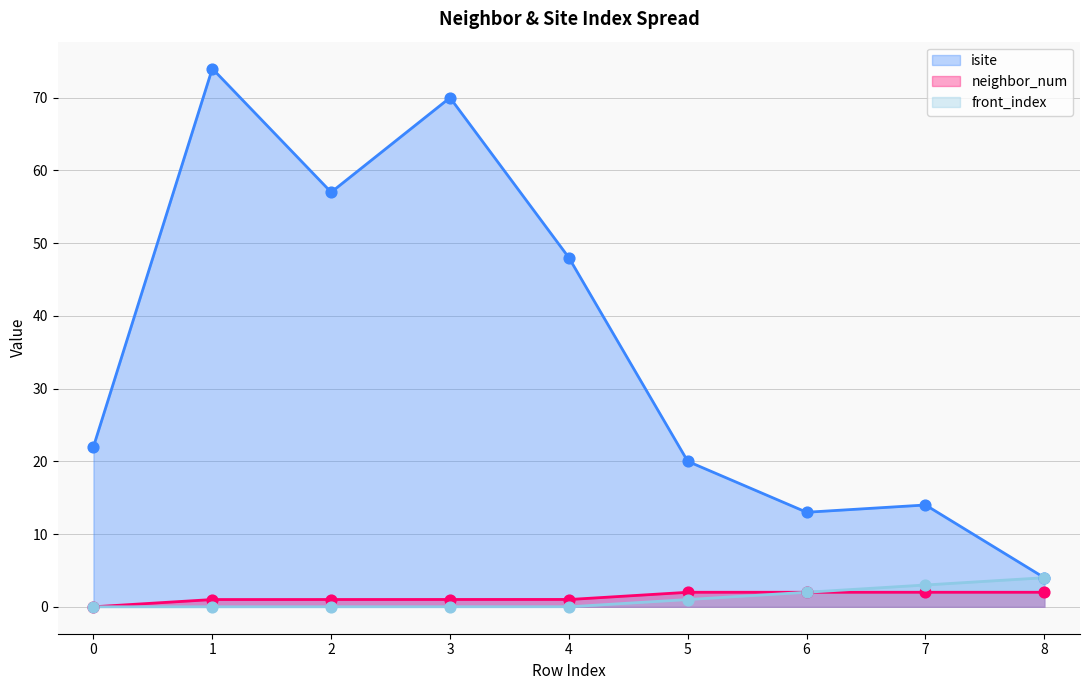

Which series reaches the maximum Y coordinate?

isite